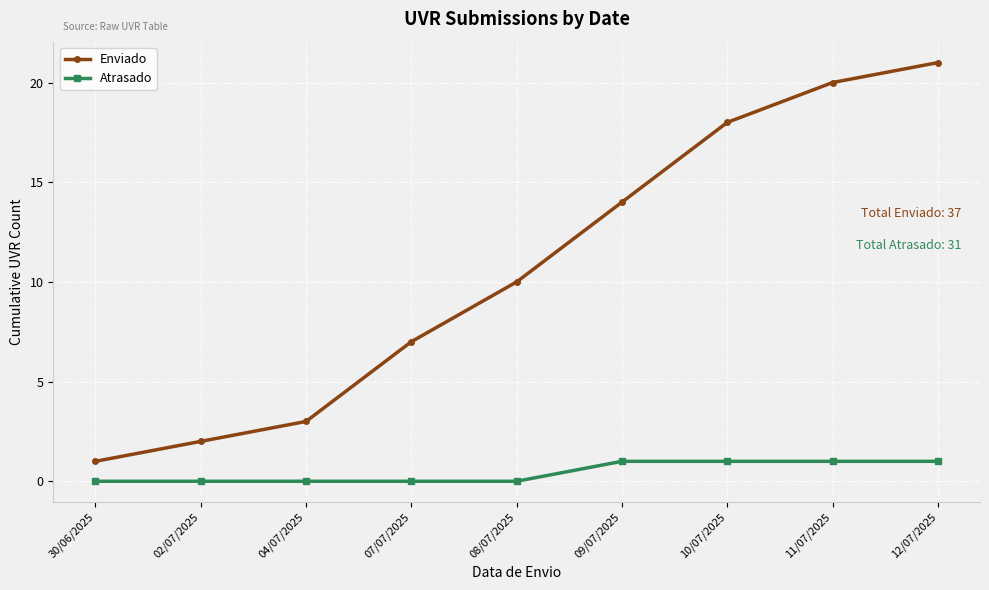

What is the average value of the Enviado series?

11